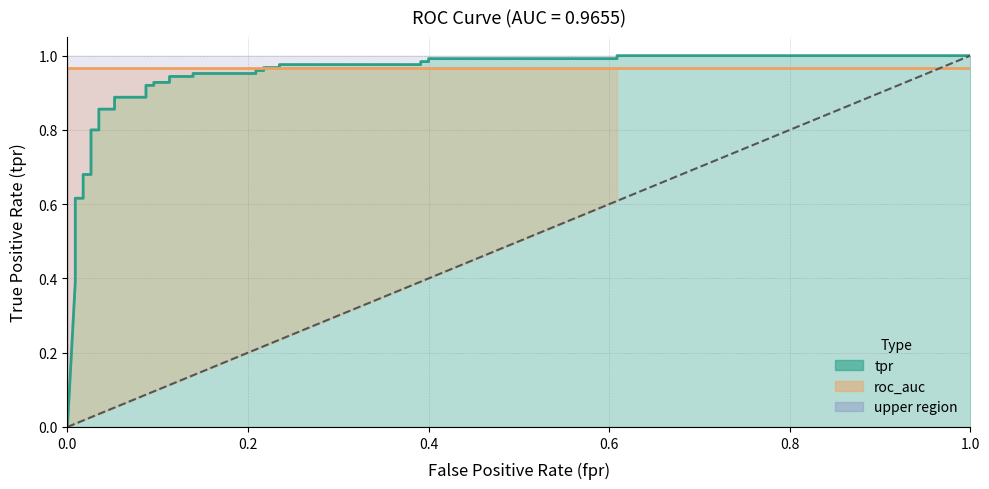

What is the difference between the maximum and second lowest values in the fpr series?

1.0